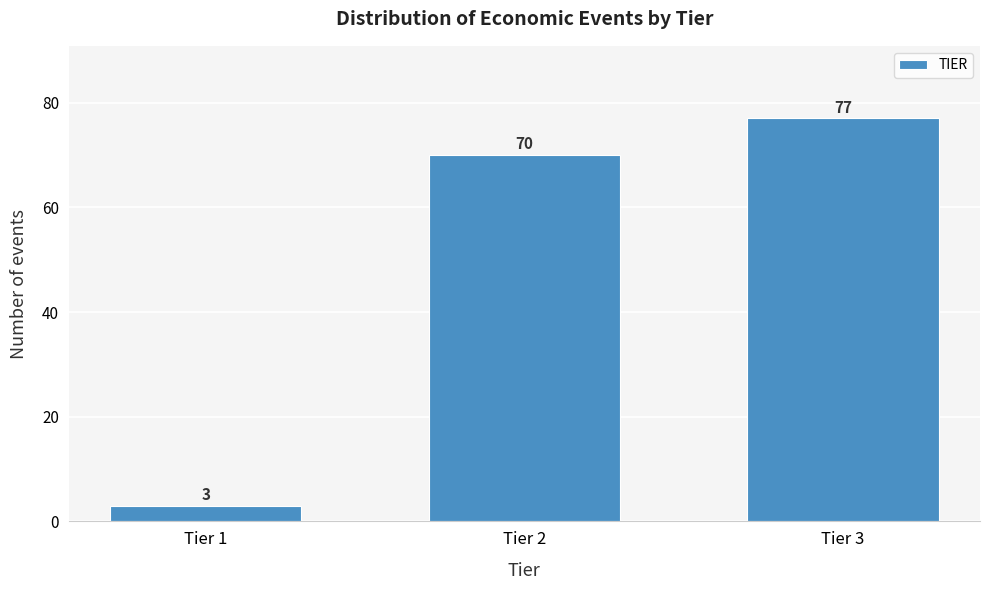

Reading left to right, transcribe all the data shown in this chart.

3	70	77